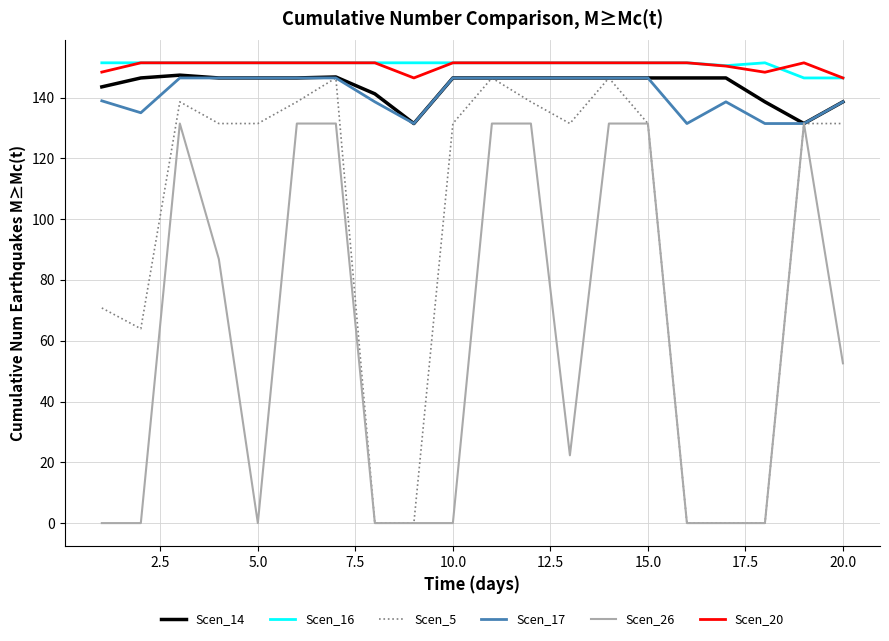

What is the sum of all Scen_17 values?

2826.5